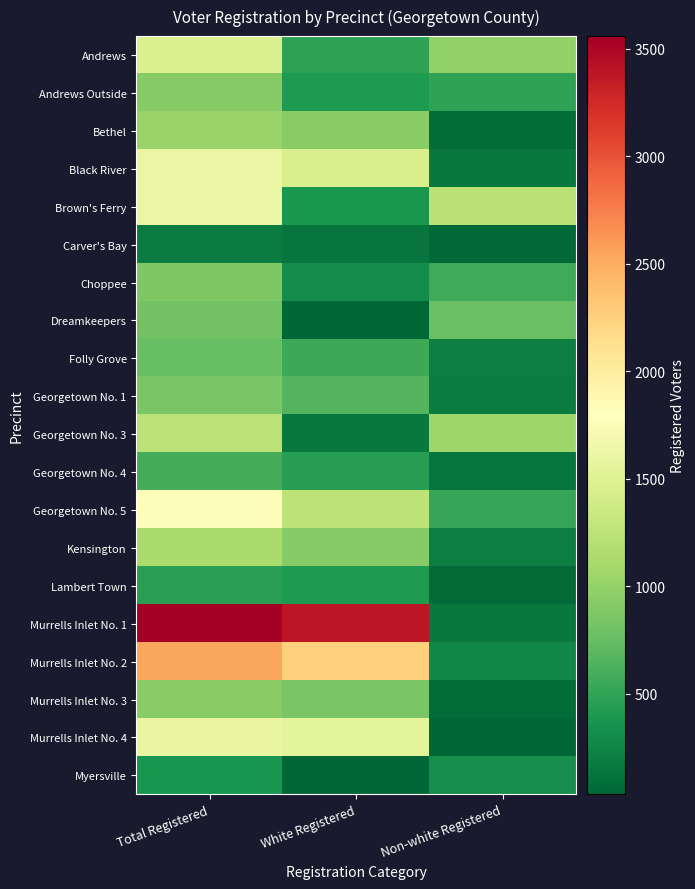

The value of Georgetown No. 3 at White Registered is 273. True or false?

False